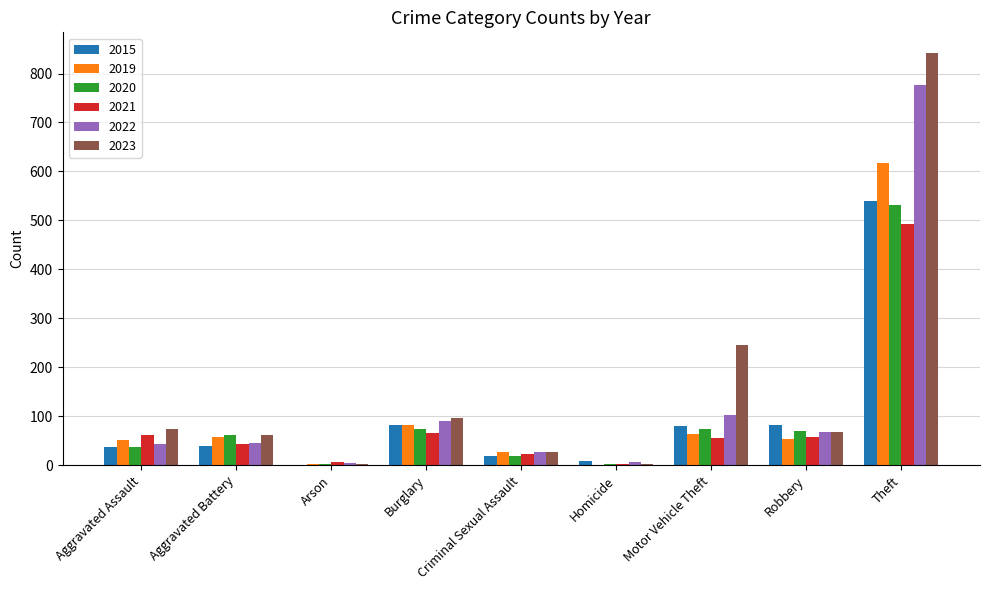

Between Burglary and Motor Vehicle Theft, which series saw the biggest shift?

2023